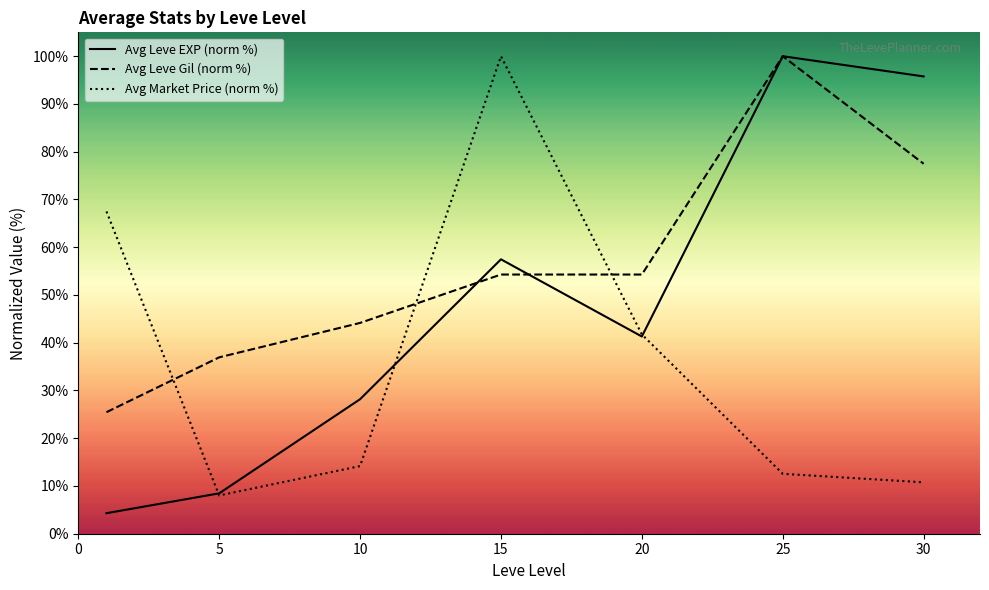

In Avg Market Price (norm %), how many points are lower than both neighbors (excluding endpoints)?

1